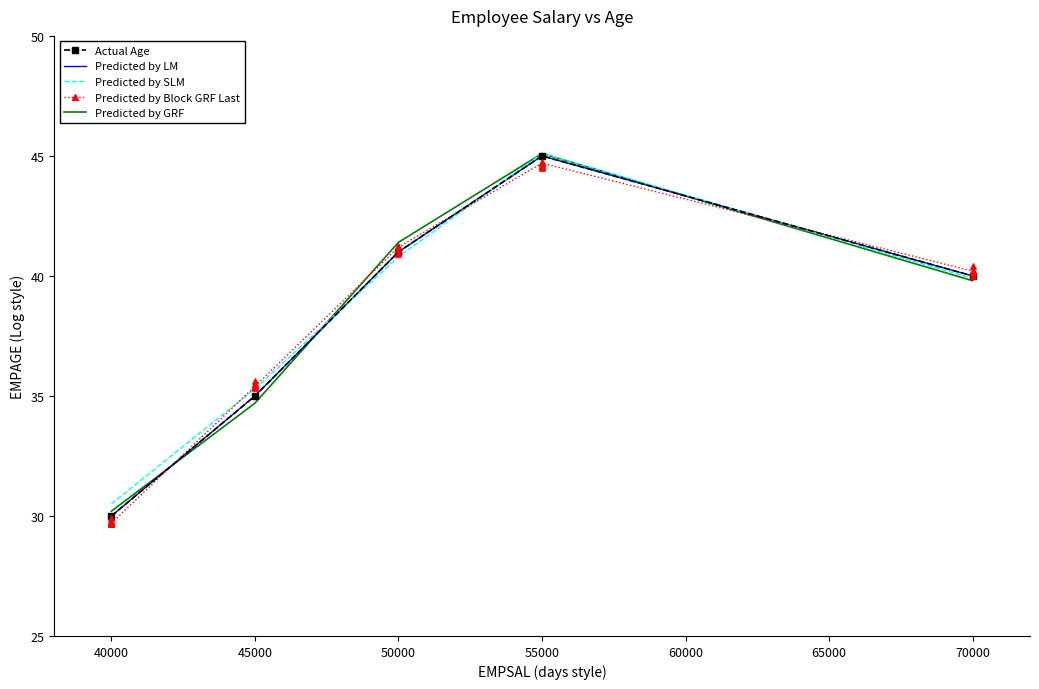

At how many categories does at least one series exceed 42?

1